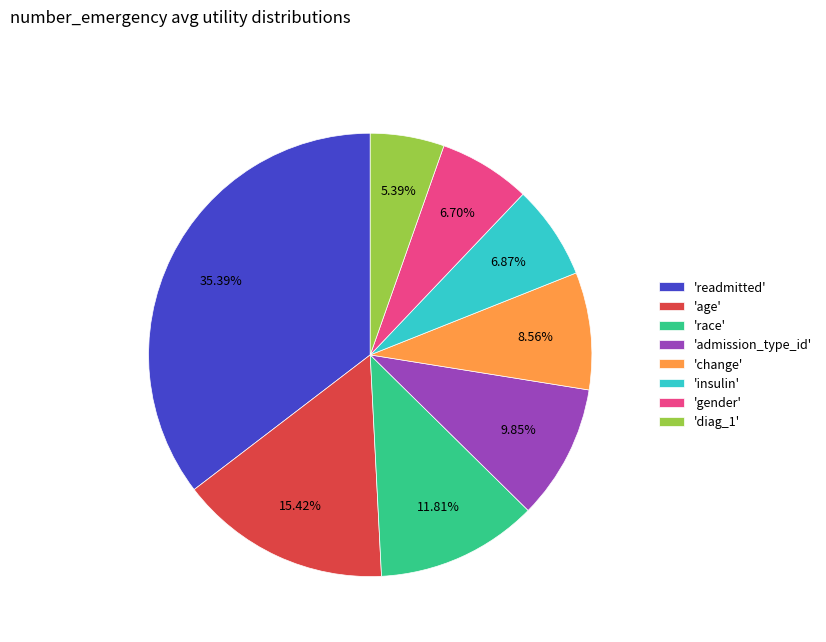

What is the largest slice in the pie chart?

'readmitted'